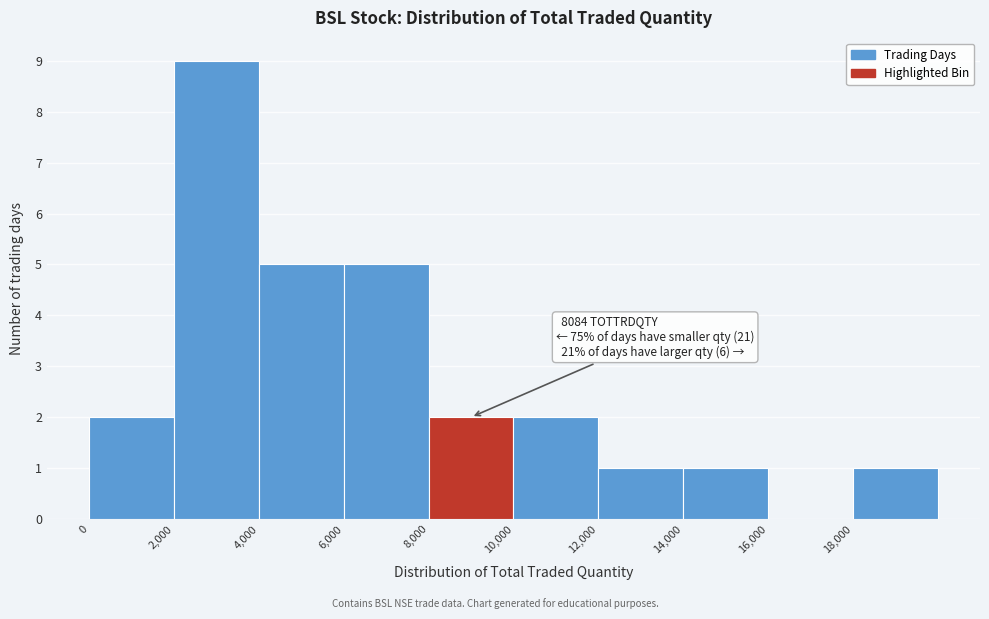

Over which range of the x-axis is the bar tallest?

2000 to 4000